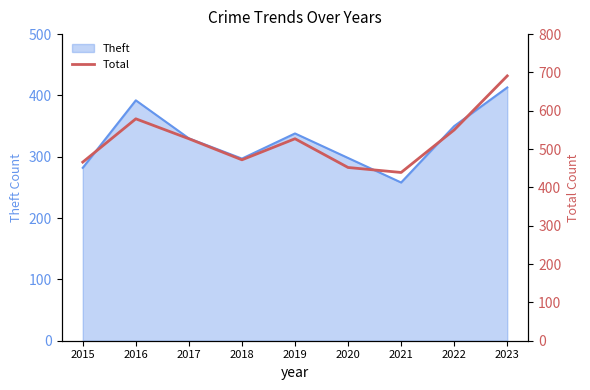

How many values exceed 527?

3